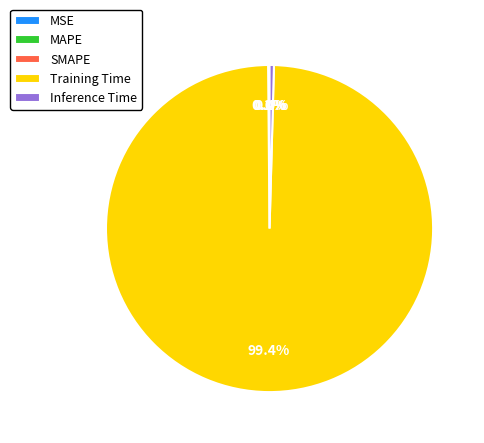

Which category accounts for the majority?

Training Time